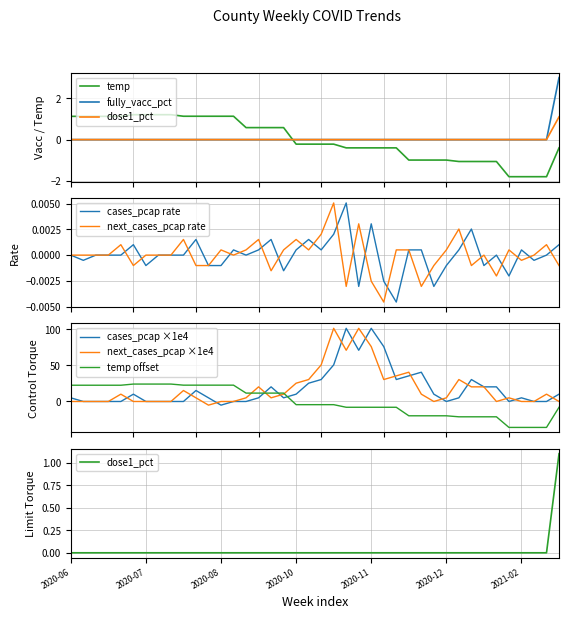

How many fully_vacc_pct values are between 0 and 1?

39